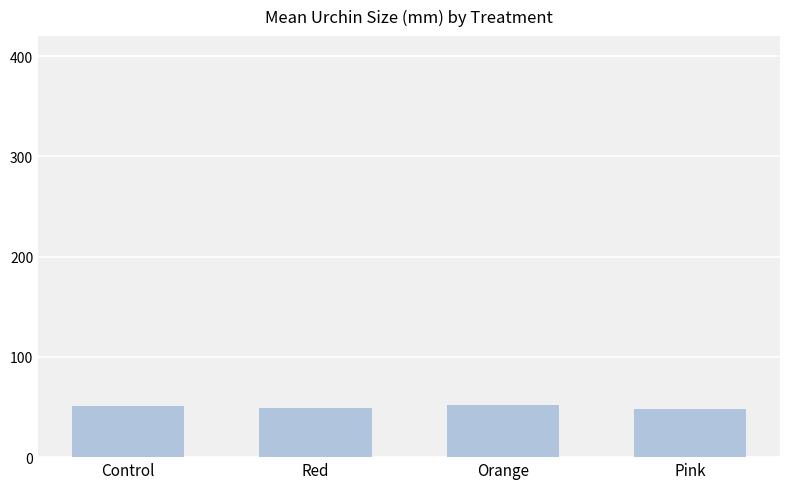

True or false: the data shows 48.9 at Red.

True